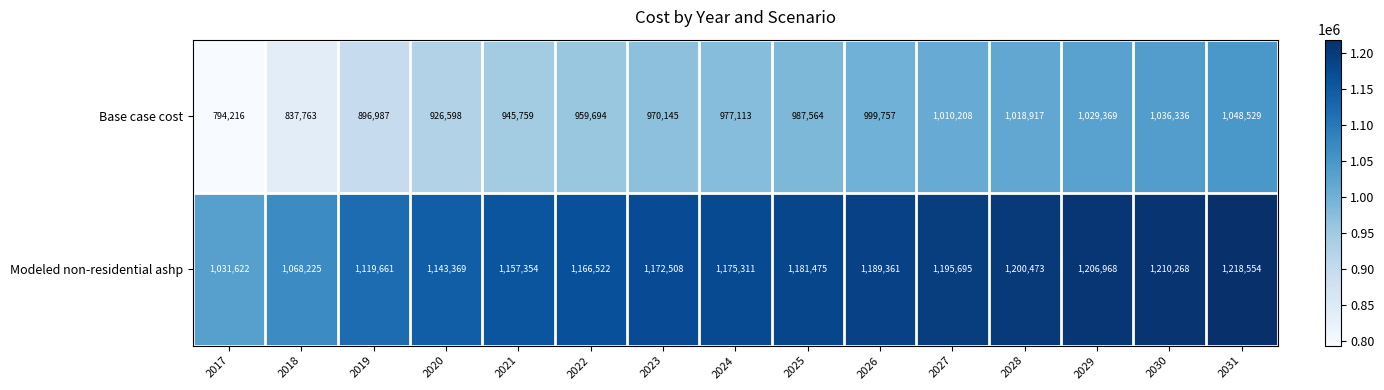

Which series changed the most between 2022 and 2023?

Base case cost